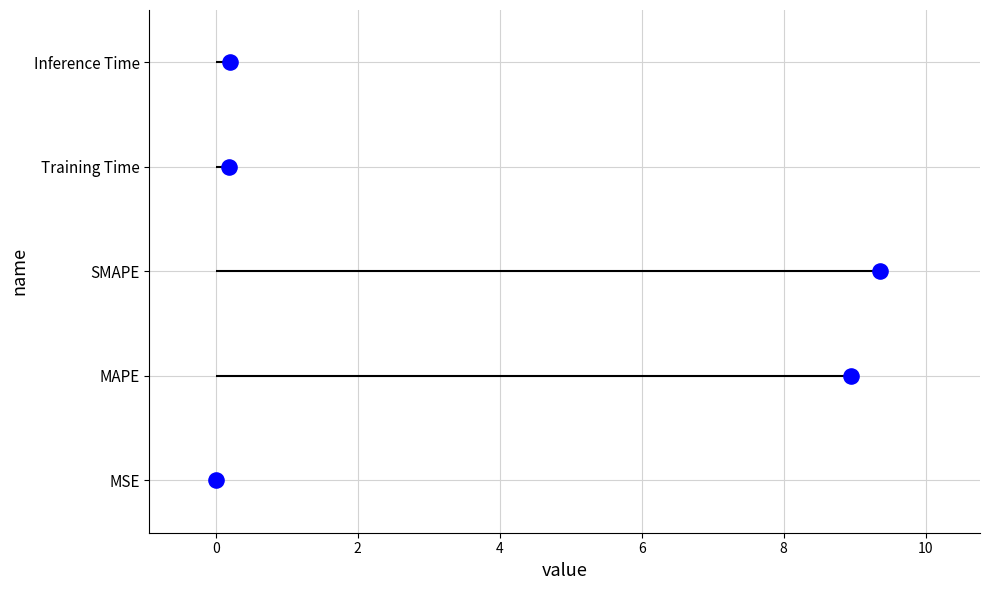

What is the change in value from 2 to 6?

+2